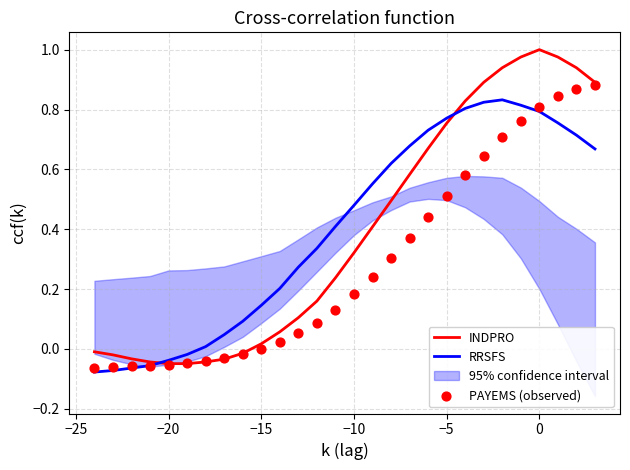

Which series reaches the minimum Y coordinate?

RRSFS